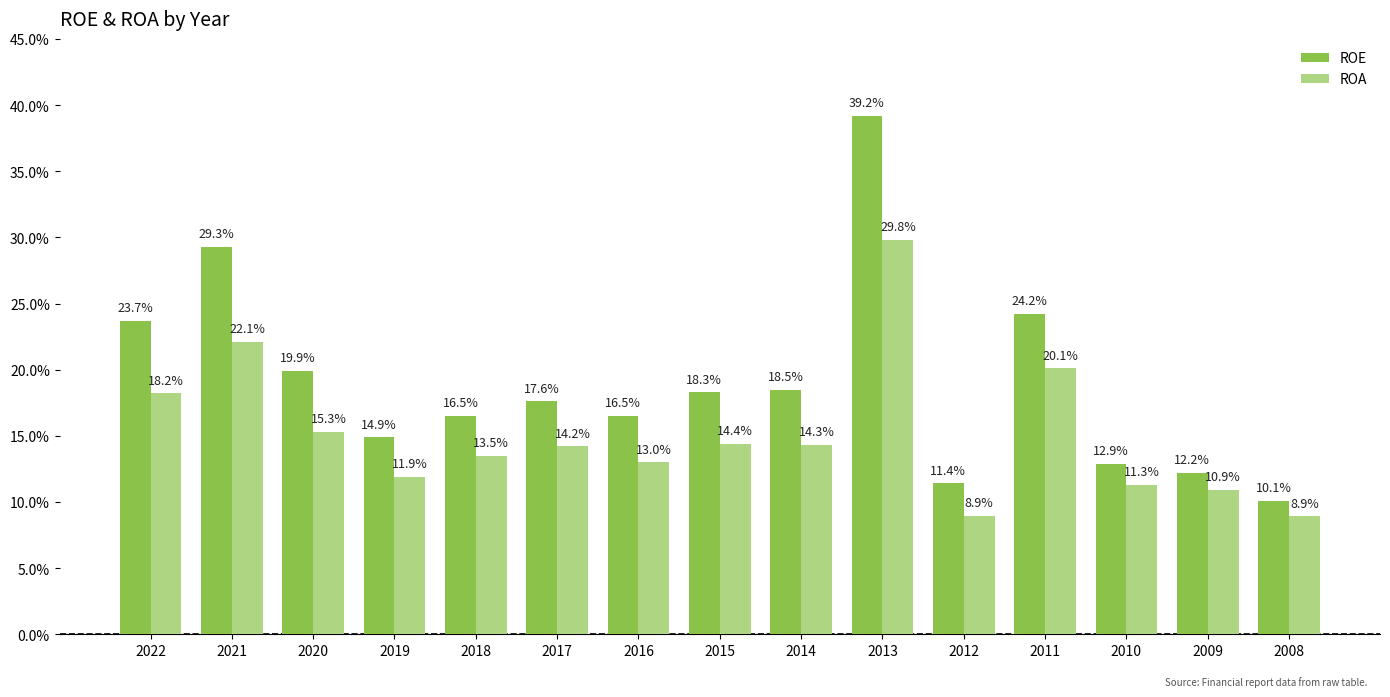

True or false: ROA has a value of 11.9 at 2019.

True